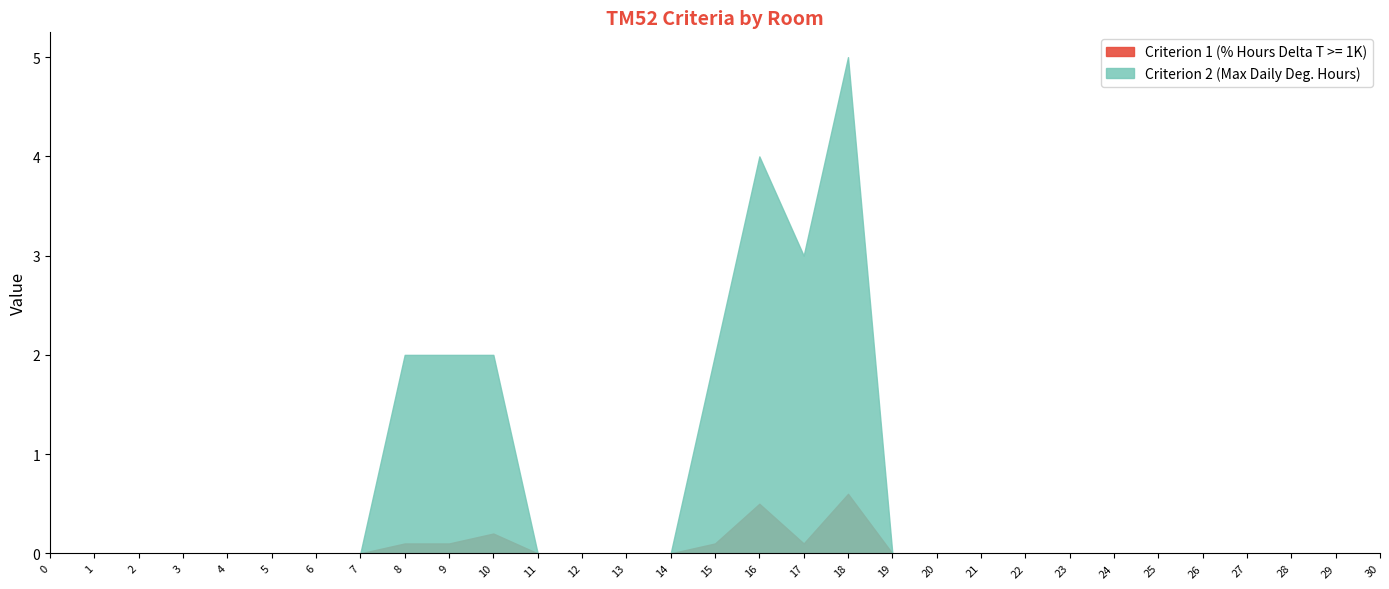

Which category has the highest value in the Criterion 2 (Max Daily Deg. Hours) series?

18